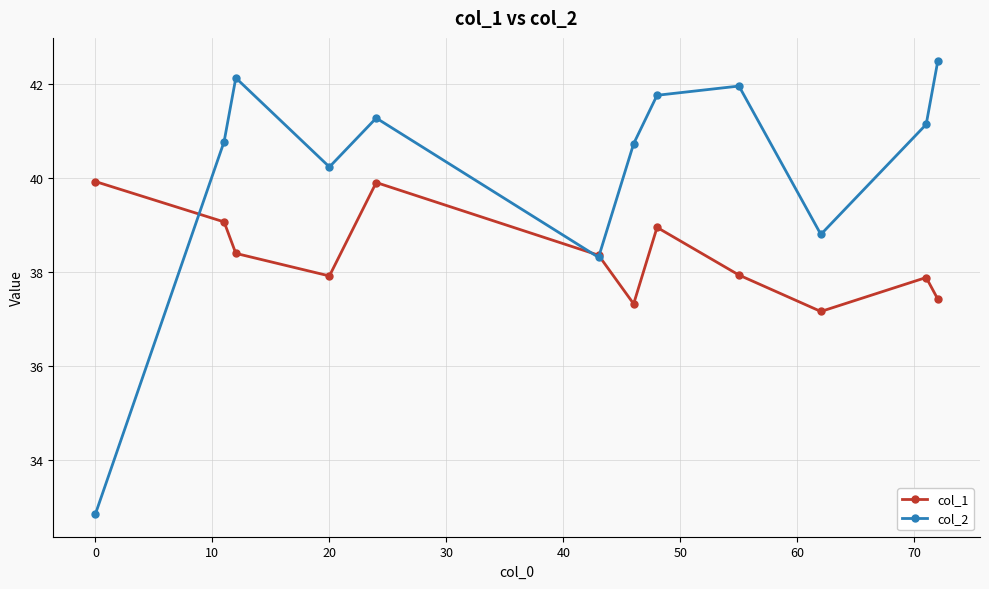

True or false: col_1 has more than 2 interior local peaks.

True